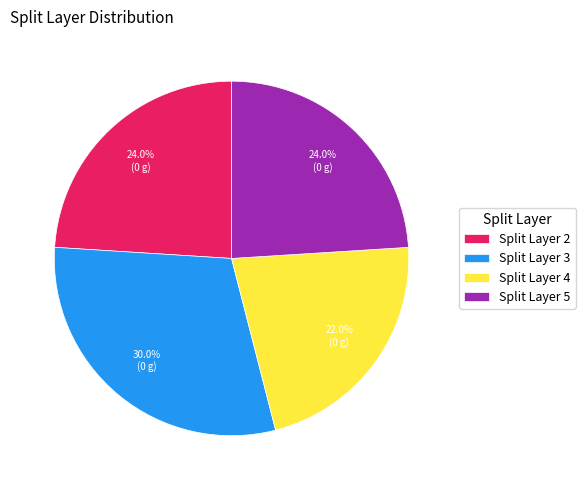

Which slice is the largest?

Split Layer 3